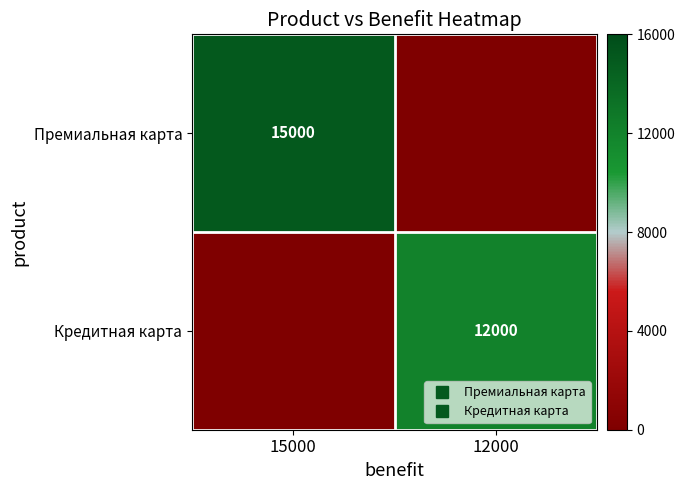

Is it true that Кредитная карта equals 4682 at 15000?

False